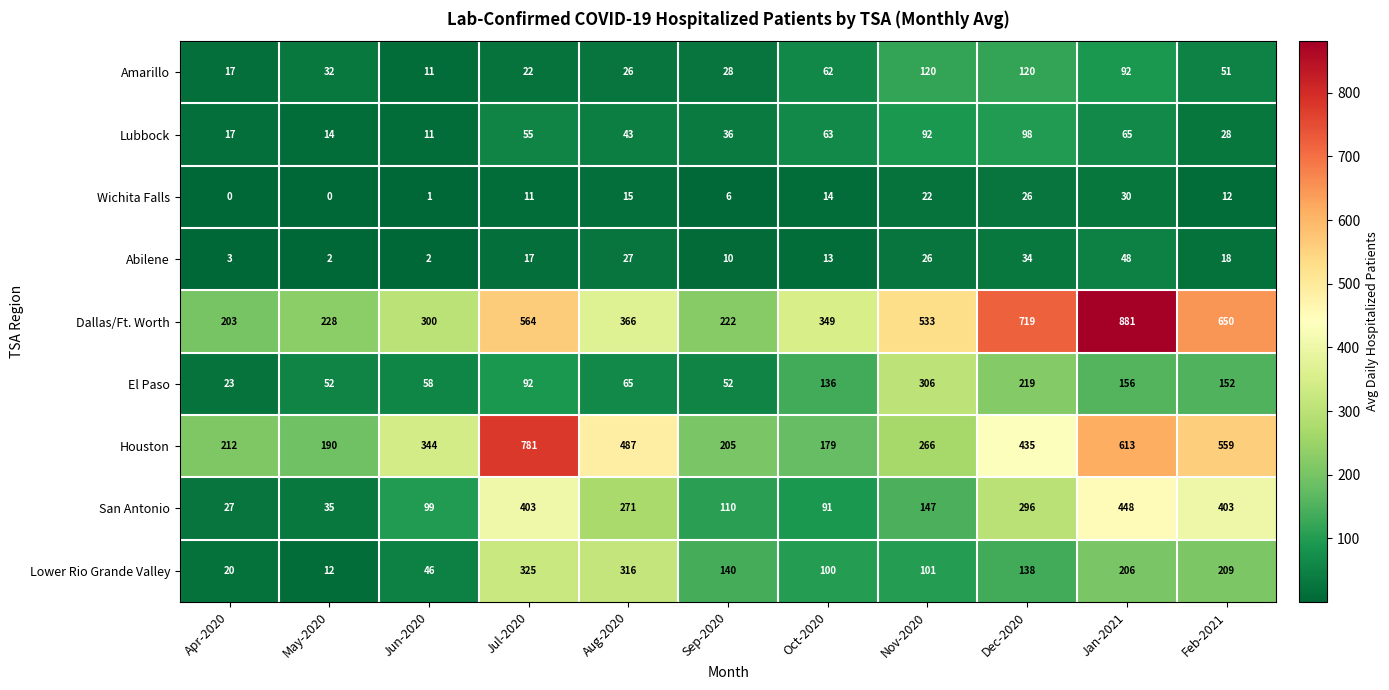

What is the maximum value shown in the chart?

881